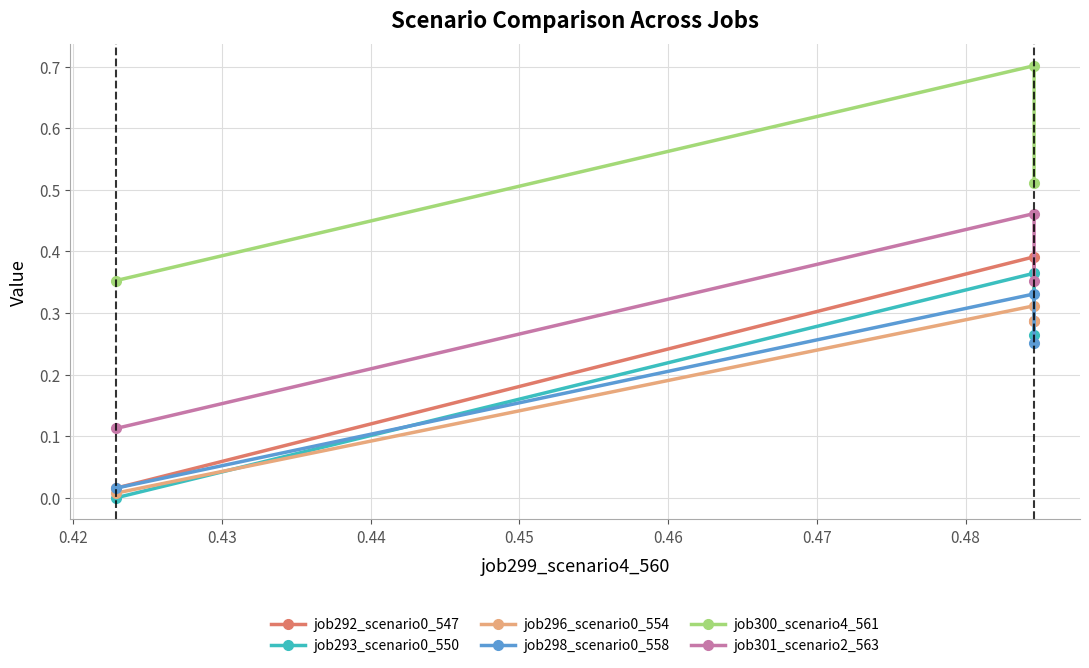

Which series has the largest range (max minus min)?

job292_scenario0_547